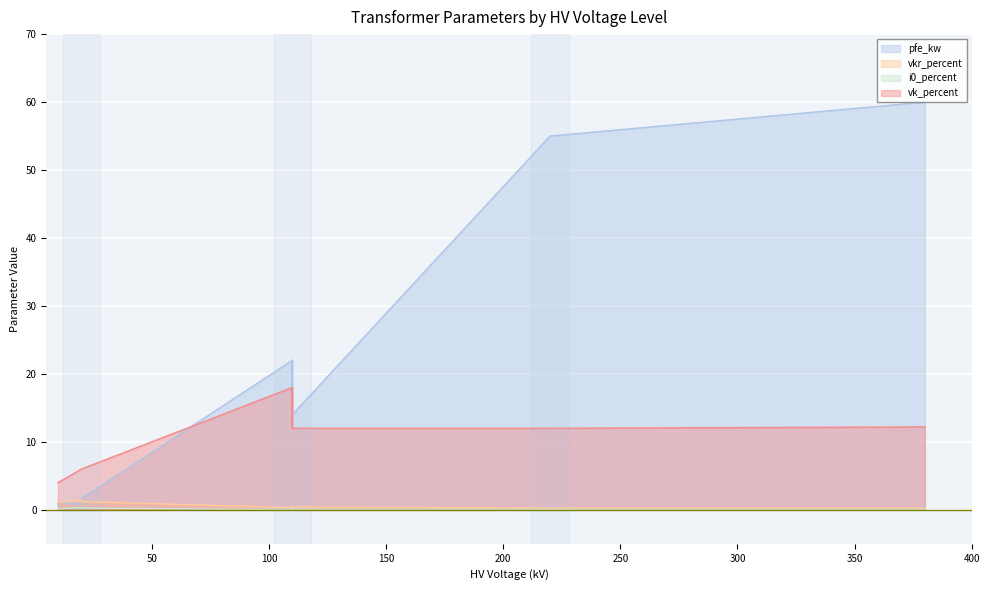

At which category is the sum across all series the highest?

160 MVA 380/110 kV